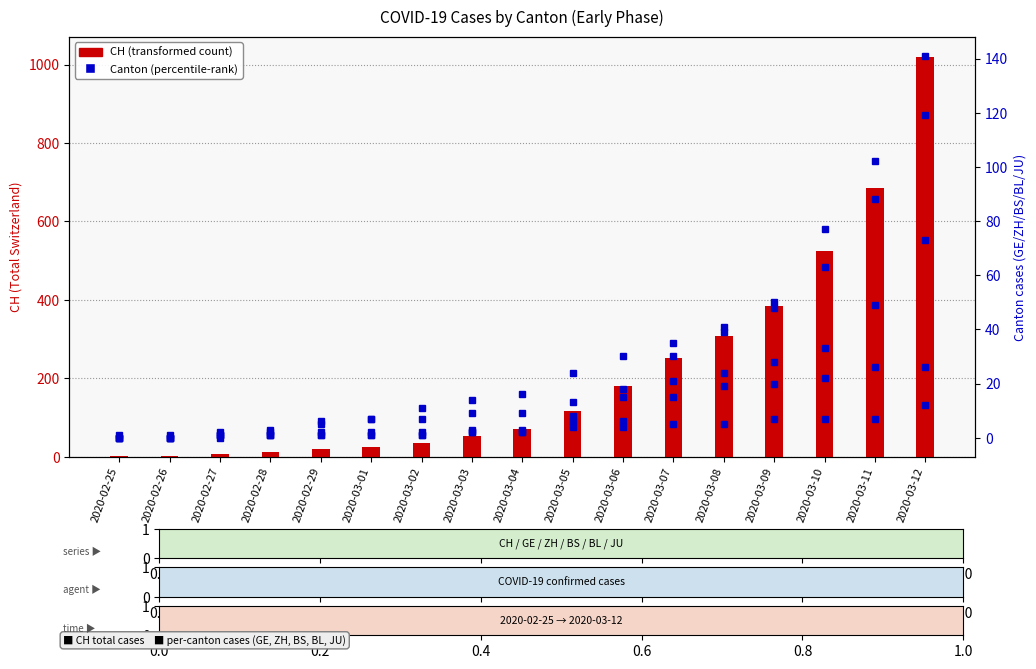

What is the label of the 9th bar from the left?

2020-03-04